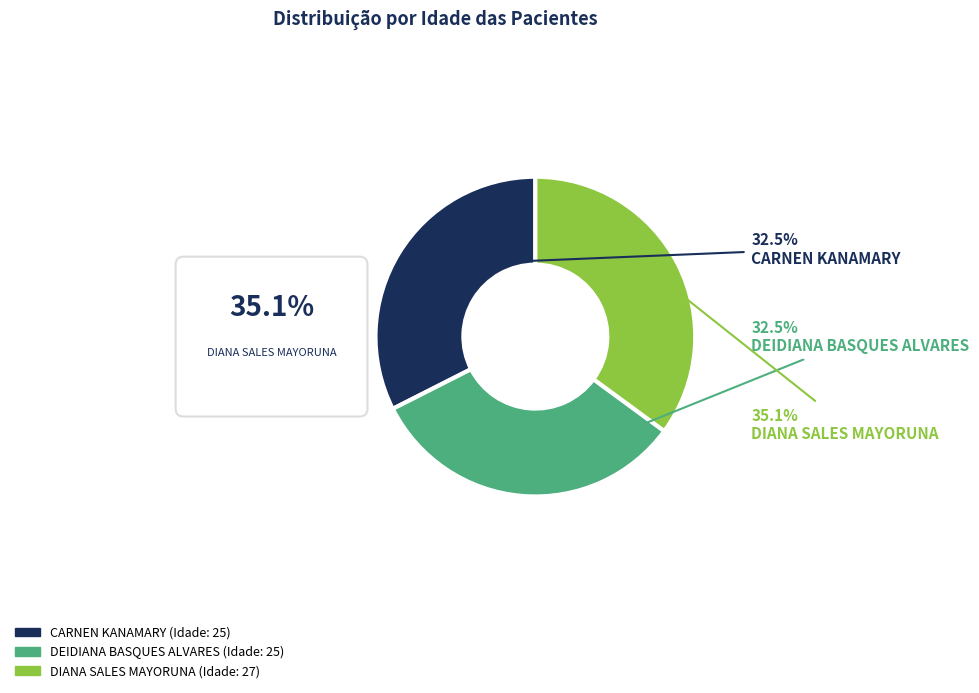

To the nearest percent, what percentage of the pie is DIANA SALES MAYORUNA?

35%